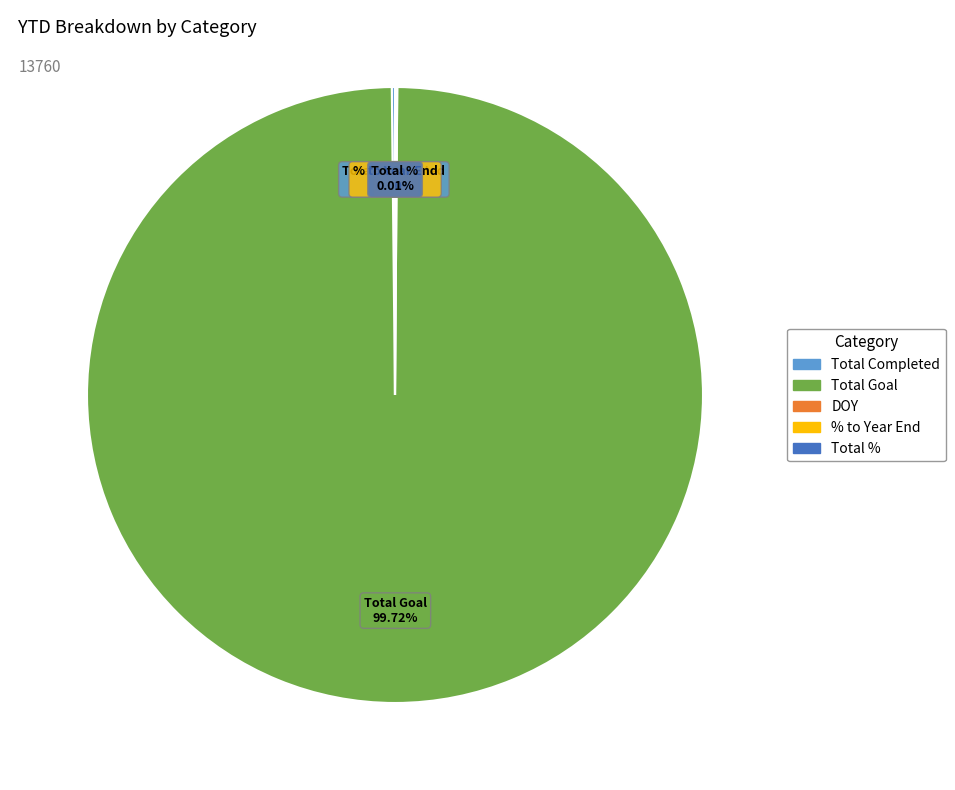

Is there a majority slice in this chart?

Yes